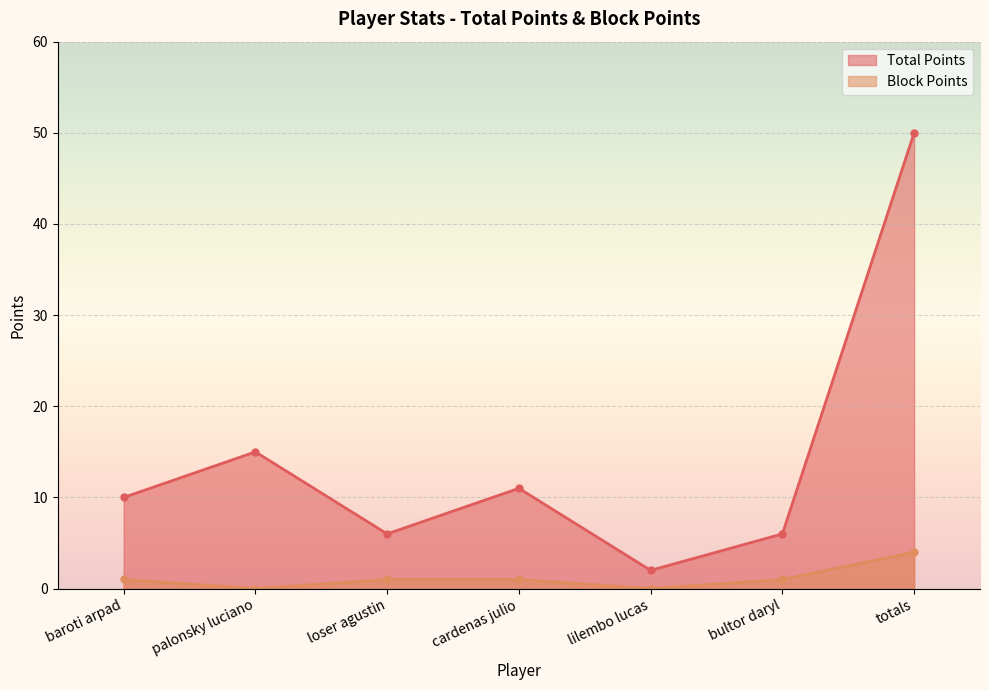

What value does the Block Points series have at loser agustin?

1